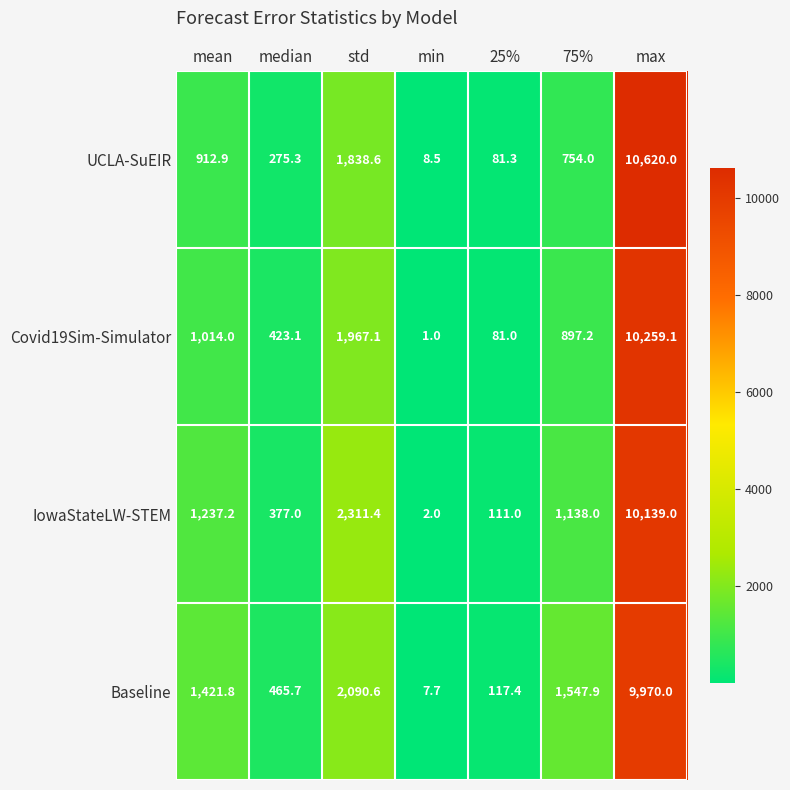

How many distinct data groups are displayed?

4